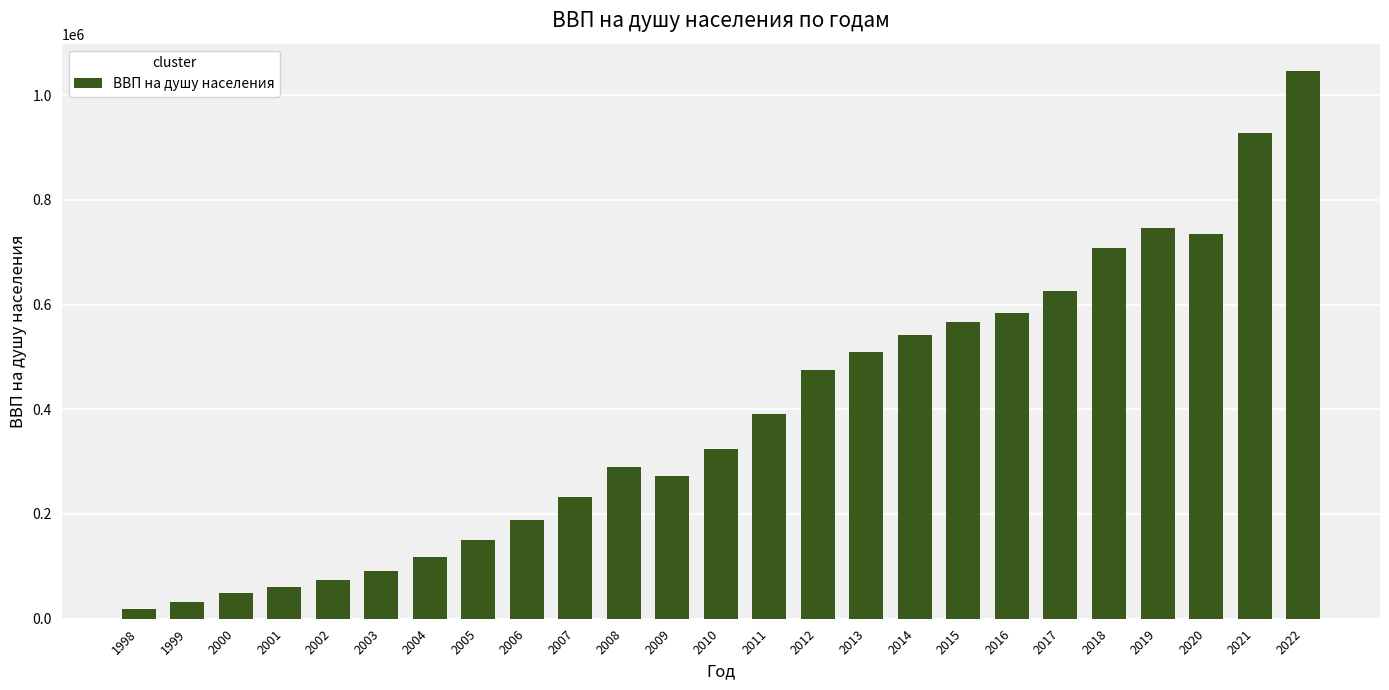

Rank the categories by value from highest to lowest.

2022, 2021, 2019, 2020, 2018, 2017, 2016, 2015, 2014, 2013, 2012, 2011, 2010, 2008, 2009, 2007, 2006, 2005, 2004, 2003, 2002, 2001, 2000, 1999, 1998